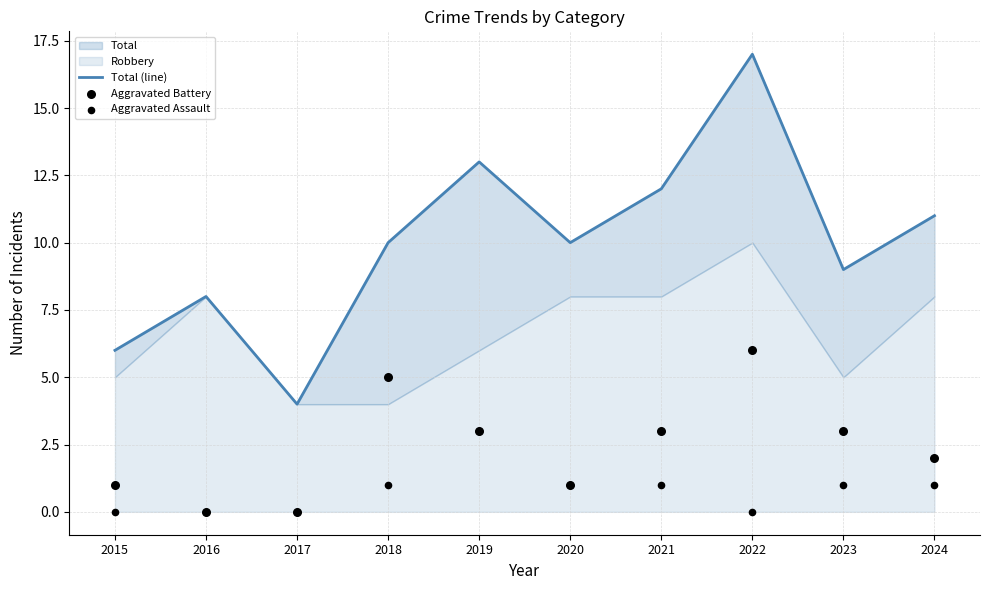

At which category is the sum across all series the highest?

2022